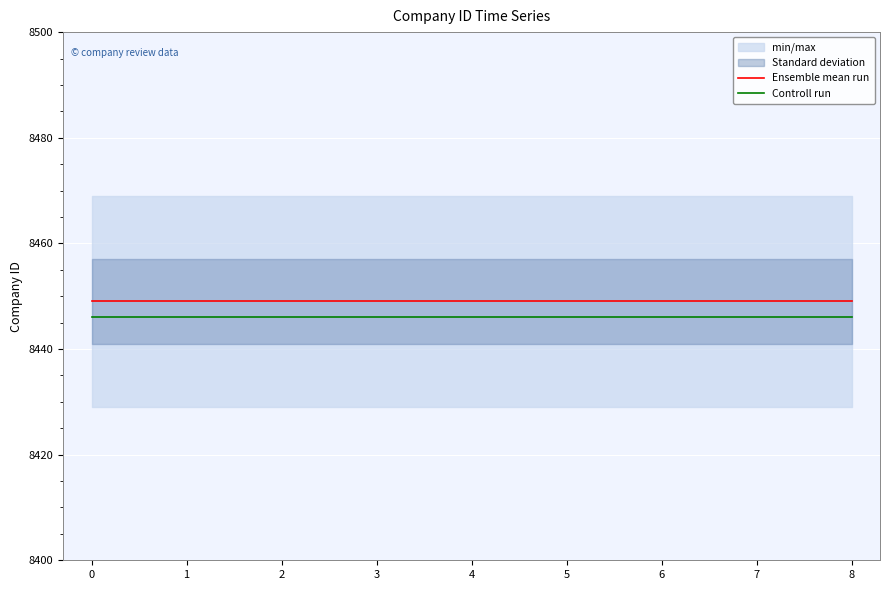

Which series has the largest total across all categories?

Ensemble mean run